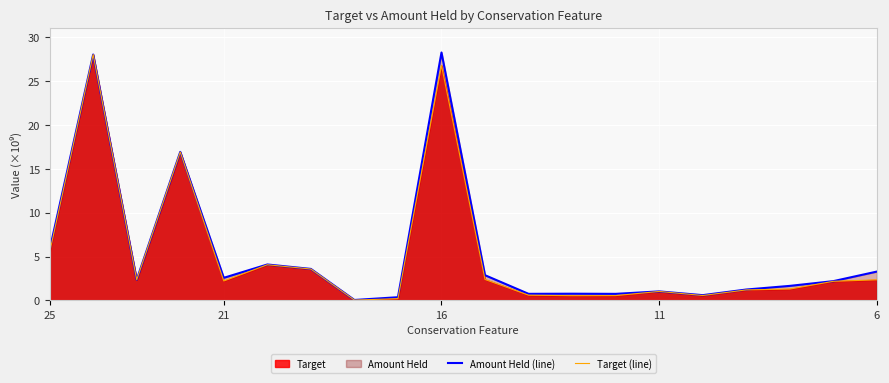

What is the maximum value shown in the chart?

28.3